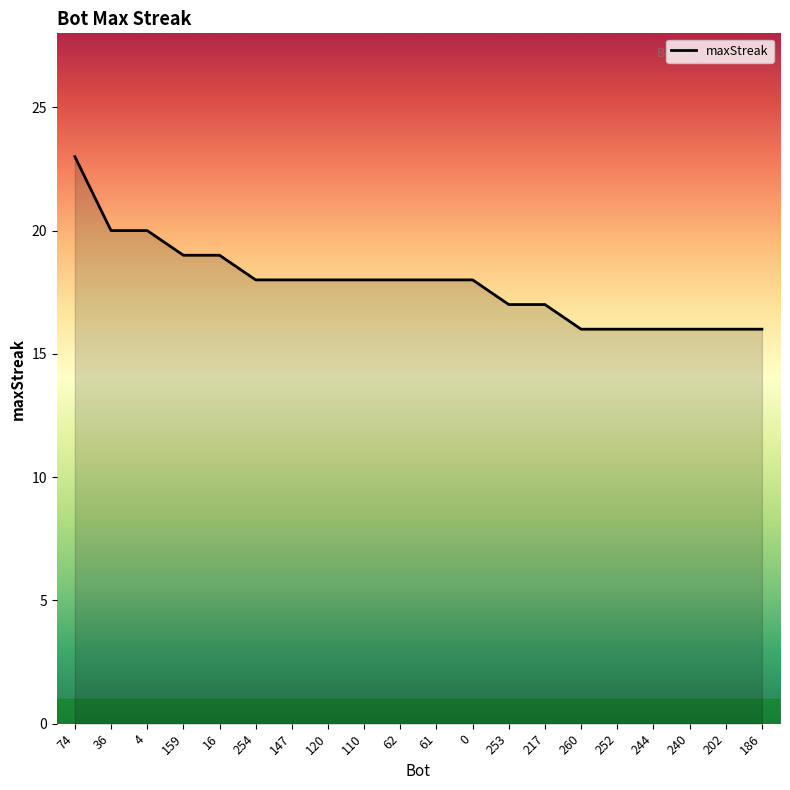

What is the approximate value at 240?

16